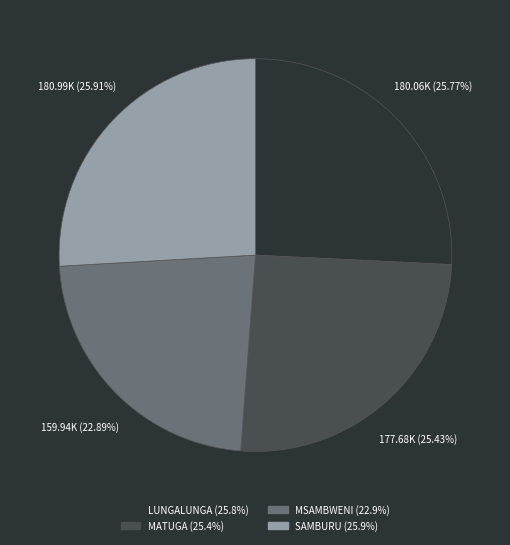

What portion of the pie excludes LUNGALUNGA?

74.2%